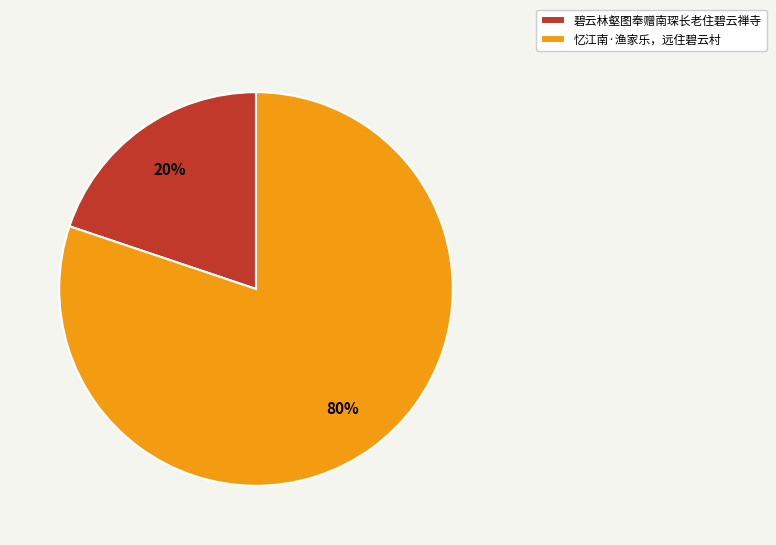

Is it true that 碧云林壑图奉赠南琛长老住碧云禅寺 is 20% of the pie?

True